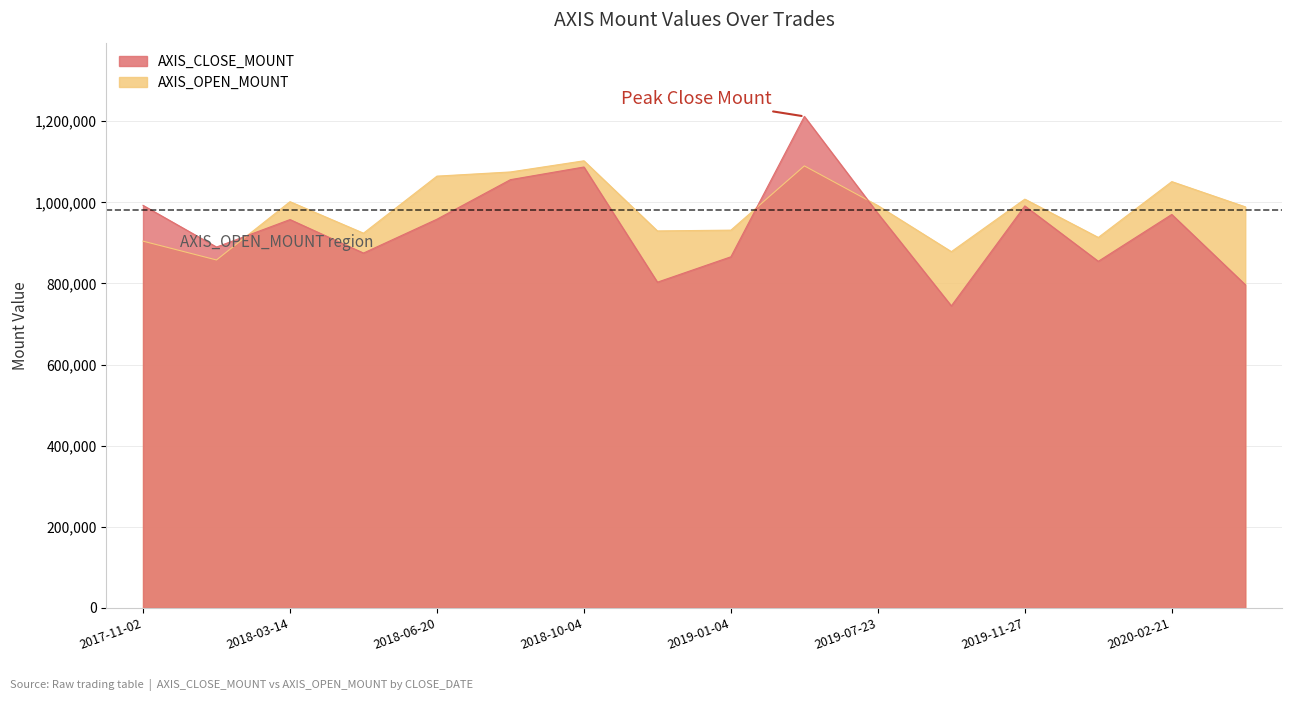

In AXIS_CLOSE_MOUNT, how many points are lower than both neighbors (excluding endpoints)?

5